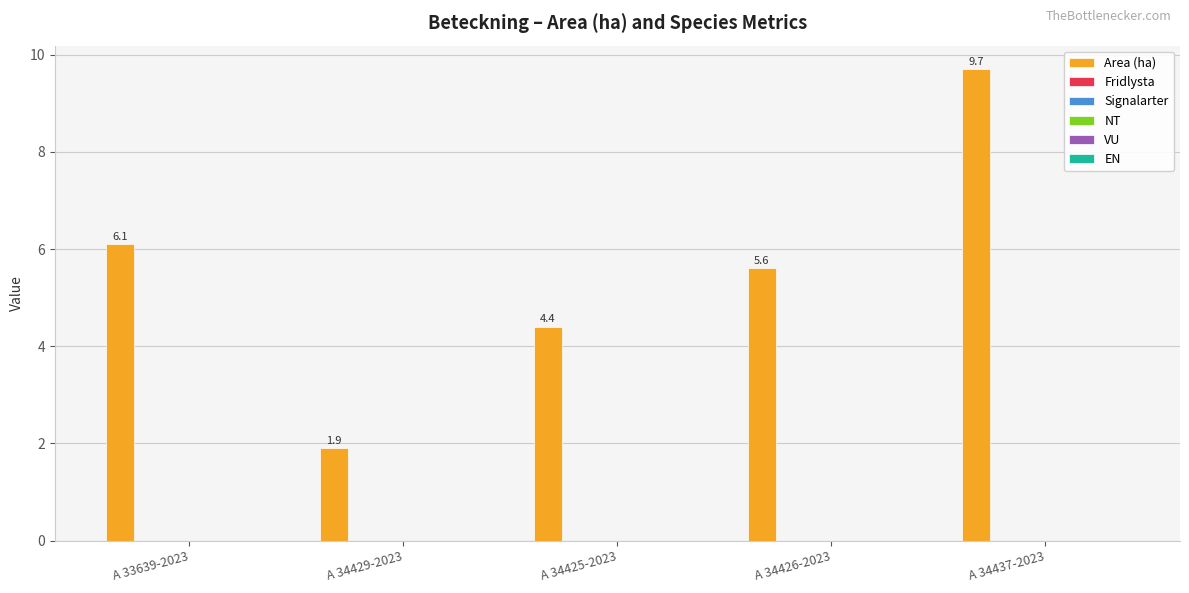

What is the average value?

5.5